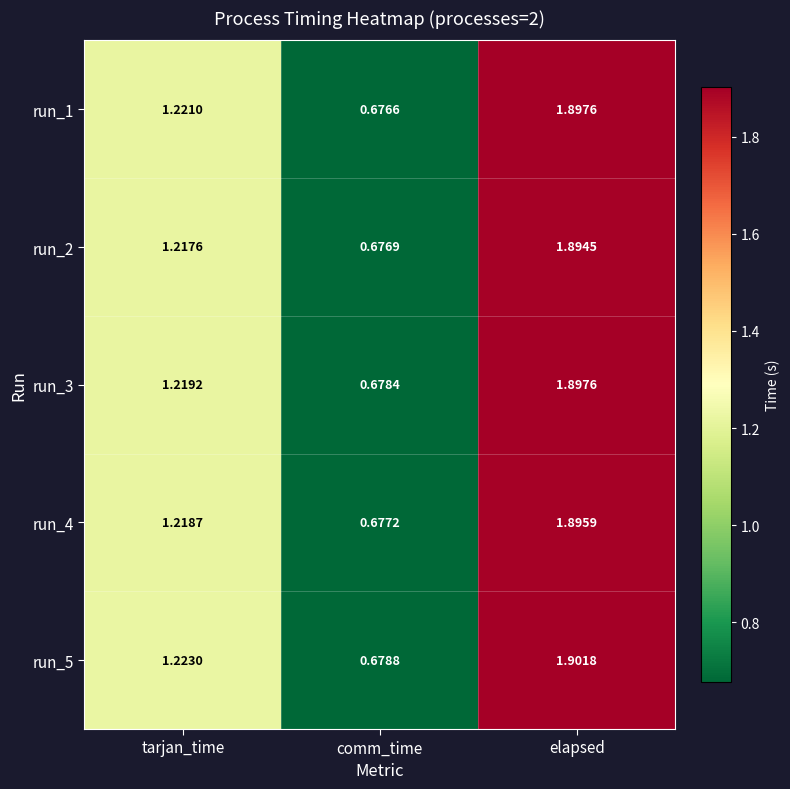

Rank the categories by run_2 value from highest to lowest.

elapsed, tarjan_time, comm_time